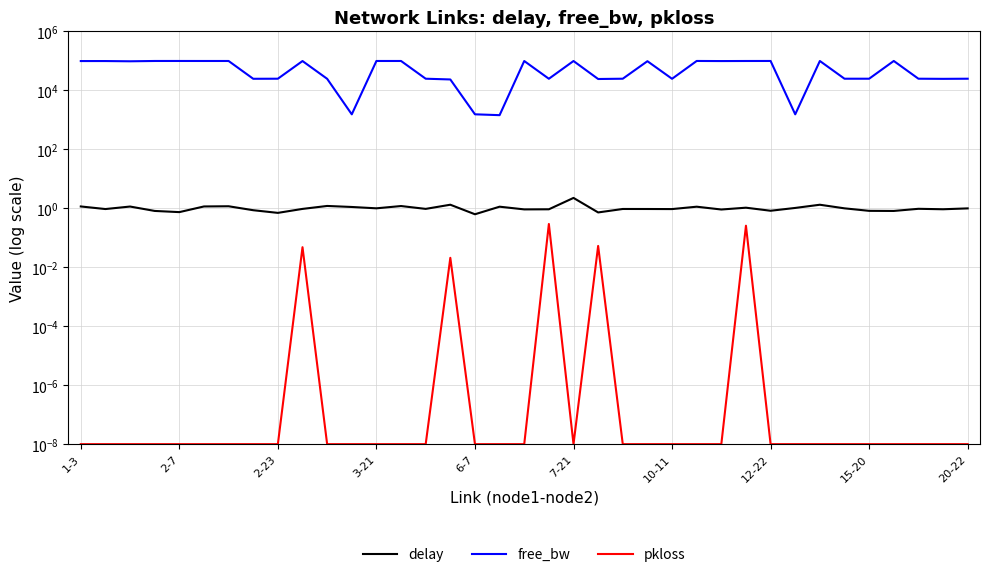

Reading left to right, list all the values displayed in this chart.

delay: 1.2	0.9	1.2	0.8	0.7	1.2	1.2	0.9	0.7	1.0	1.2	1.1	1.0	1.2	1.0	1.3	0.6	1.1	0.9	0.9	2.3	0.7	1.0	1.0	0.9	1.1	0.9	1.1	0.8	1.0	1.3	1.0	0.8	0.8	1.0	0.9	1.0
free_bw: 99316.1	99365.9	97530.8	99862.1	99958.3	99815.8	99852.6	24862.1	24999.8	99381.4	24853.8	1546.2	99832.4	99862.1	24999.8	23582.7	1549.8	1450.1	99646.1	24902.5	99599.8	24440.7	24999.8	98227.6	24856.2	99984.4	99246.1	99774.3	99995.1	1547.4	99850.2	24996.2	24998.6	99999.8	24999.8	24733.9	24998.6
pkloss: 0.0	0.0	0.0	0.0	0.0	0.0	0.0	0.0	0.0	0.0	0.0	0.0	0.0	0.0	0.0	0.0	0.0	0.0	0.0	0.3	0.0	0.1	0.0	0.0	0.0	0.0	0.0	0.3	0.0	0.0	0.0	0.0	0.0	0.0	0.0	0.0	0.0